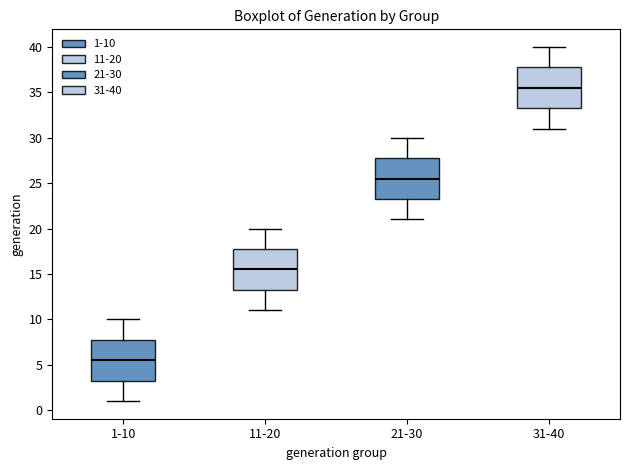

Reading left to right, transcribe this box plot: for each box, give where its median line is, the range the box spans, and where its two whiskers end, as read against the y-axis. The values are not printed on the chart, so give them approximately, as read against the axis.

1-10: median 5.5, box 3.5 to 8.0, whiskers 1.0 to 10.0
11-20: median 15.5, box 13.5 to 18.0, whiskers 11.0 to 20.0
21-30: median 25.5, box 23.5 to 28.0, whiskers 21.0 to 30.0
31-40: median 35.5, box 33.5 to 38.0, whiskers 31.0 to 40.0